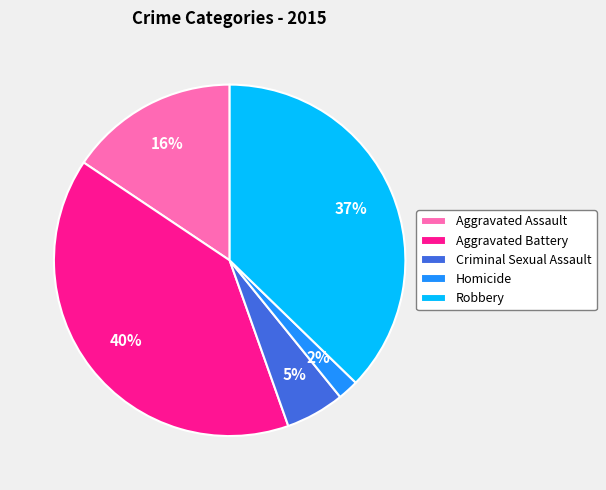

Does Robbery represent more than half of the total?

No